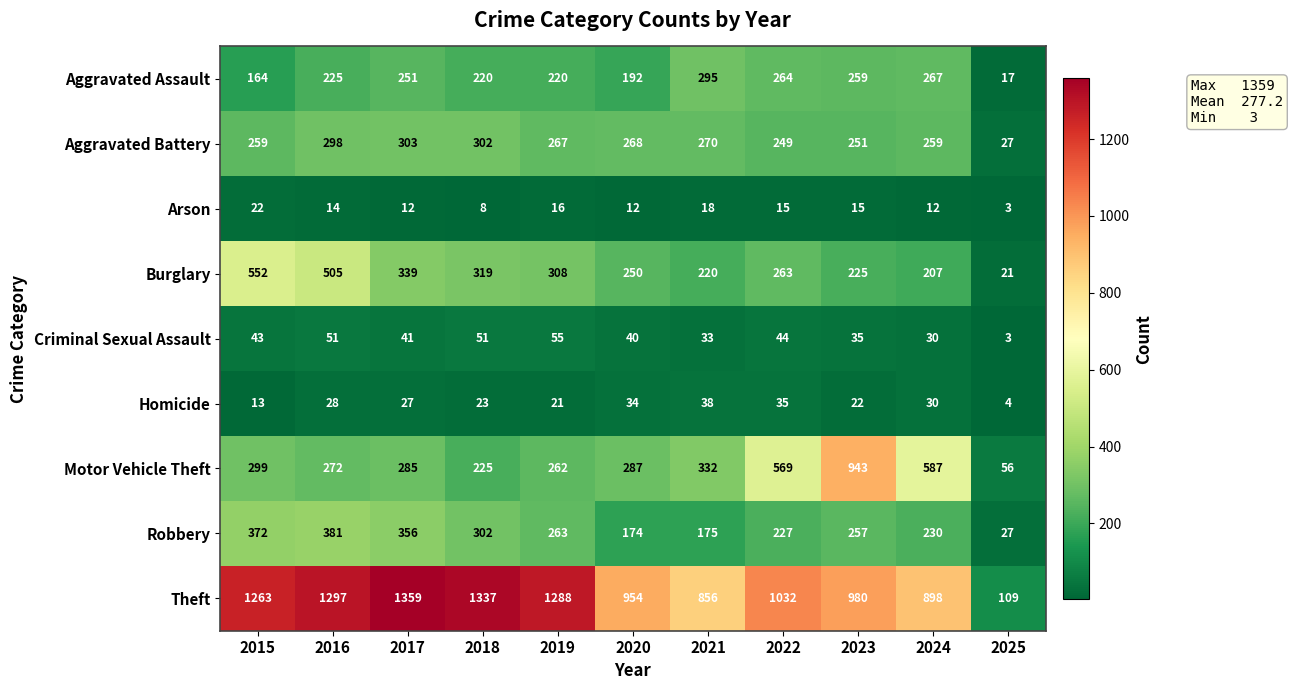

What is the lowest value of the Aggravated Battery series?

27